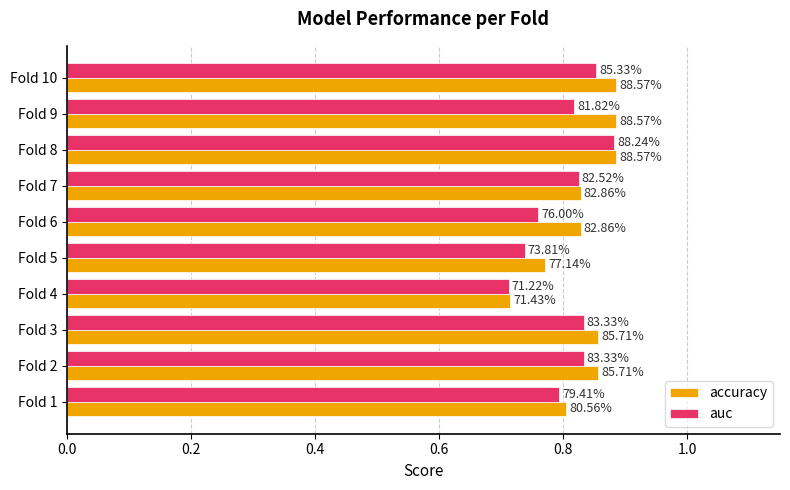

What is the difference between the second highest and second lowest values in the auc series?

0.1